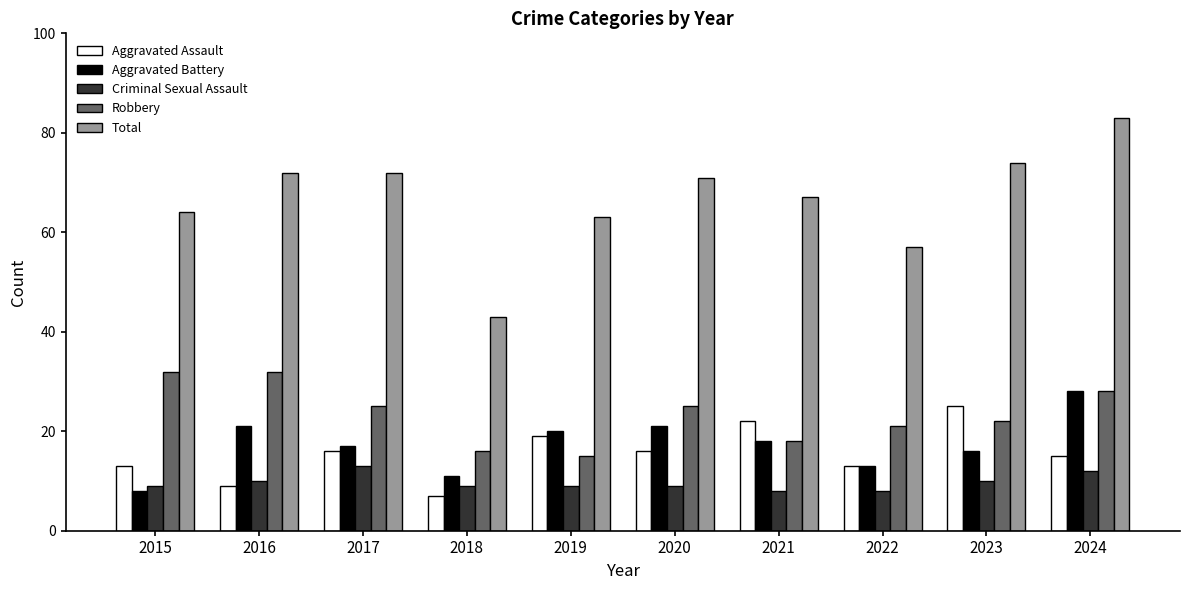

Is it true that Total equals 63 at 2019?

True